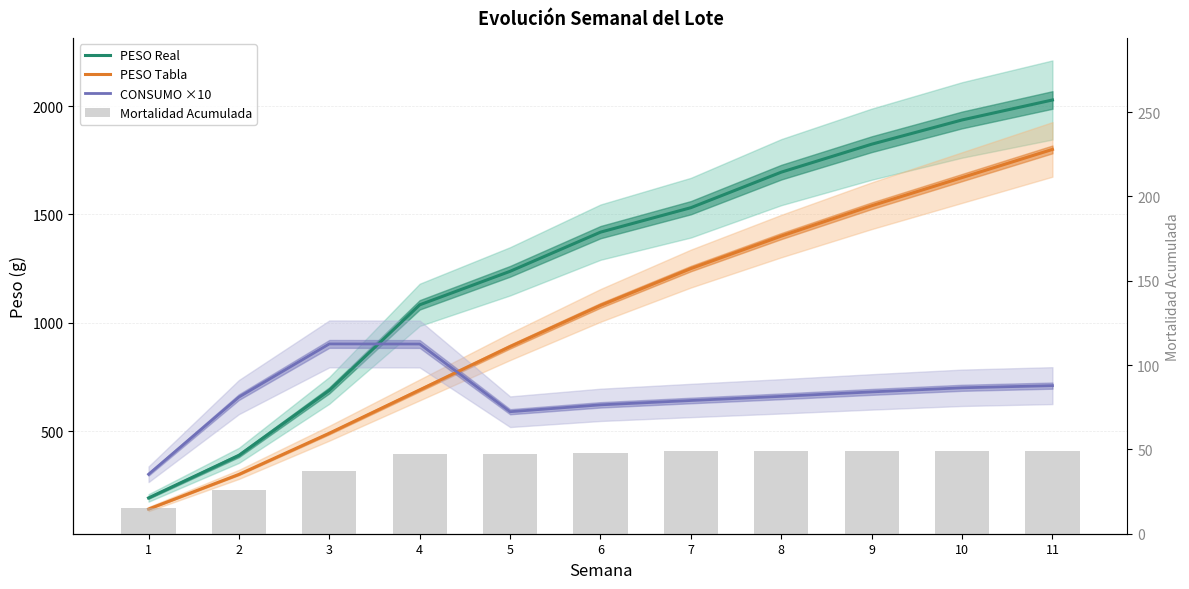

What is the sum of all PESO Tabla values?

11250.0